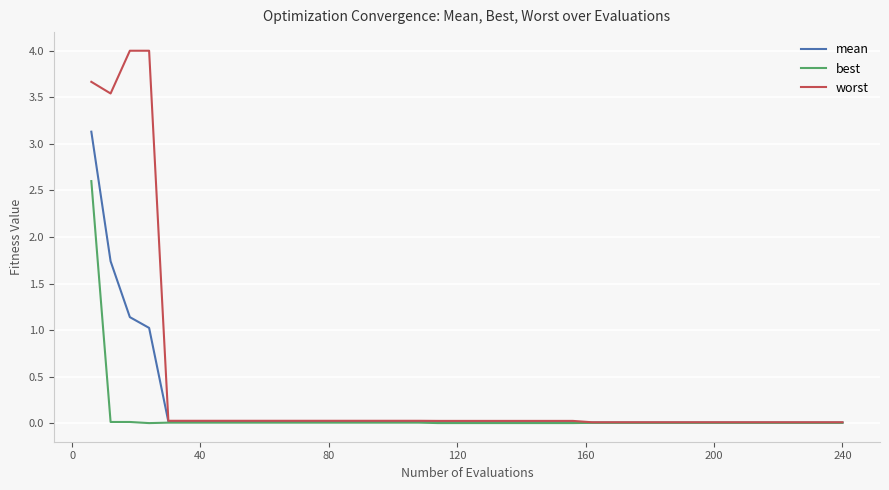

Does the chart have visible grid lines?

Yes